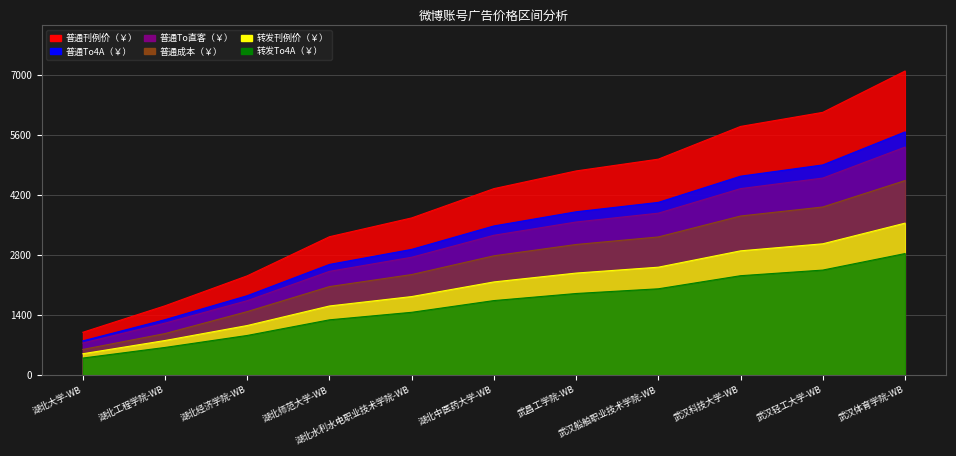

What value does the 普通刊例价（￥） series have at 武昌工学院-WB?

4757.0